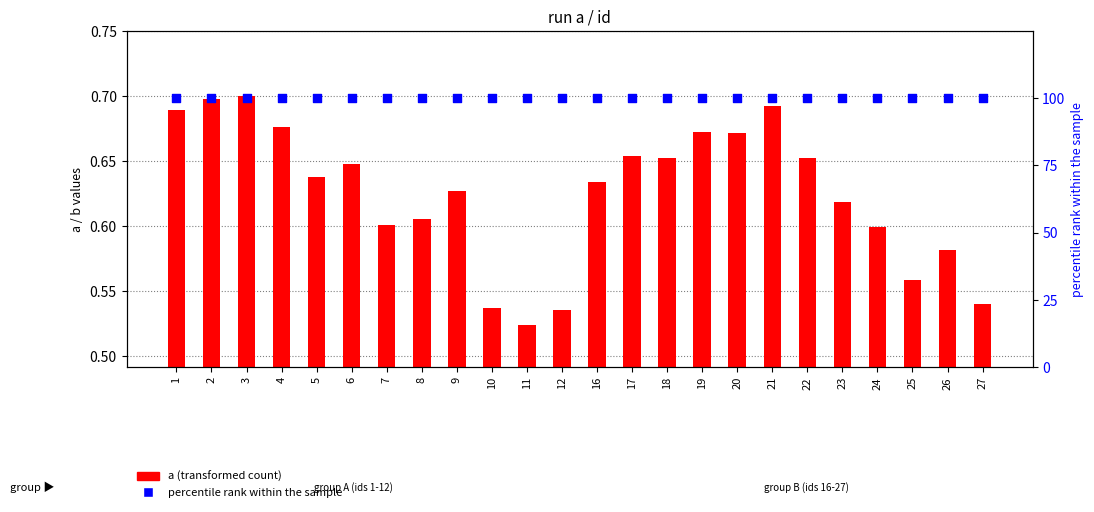

Is the value of percentile rank within the sample at 27 greater than the value of a (transformed count) at 21?

Yes